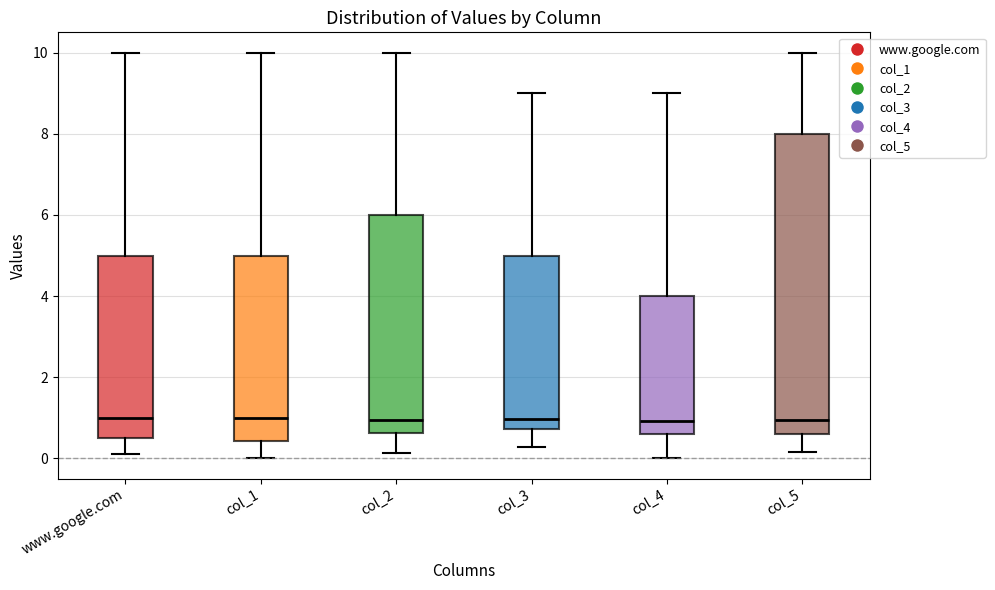

Reading left to right, transcribe this box plot: for each box, give where its median line is, the range the box spans, and where its two whiskers end, as read against the y-axis. The values are not printed on the chart, so give them approximately, as read against the axis.

www.google.com: median 1.0, box 0.6 to 5.0, whiskers 0.2 to 10.0
col_1: median 1.0, box 0.4 to 5.0, whiskers 0.0 to 10.0
col_2: median 1.0, box 0.6 to 6.0, whiskers 0.2 to 10.0
col_3: median 1.0, box 0.8 to 5.0, whiskers 0.2 to 9.0
col_4: median 1.0, box 0.6 to 4.0, whiskers 0.0 to 9.0
col_5: median 1.0, box 0.6 to 8.0, whiskers 0.2 to 10.0